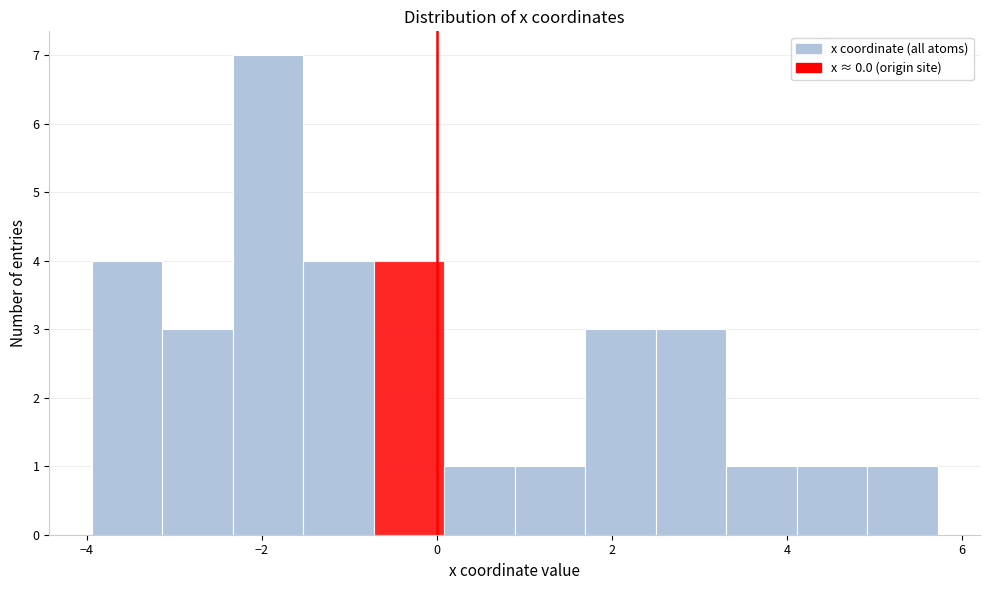

Over which range of the x-axis is the bar tallest?

-2.4 to -1.6